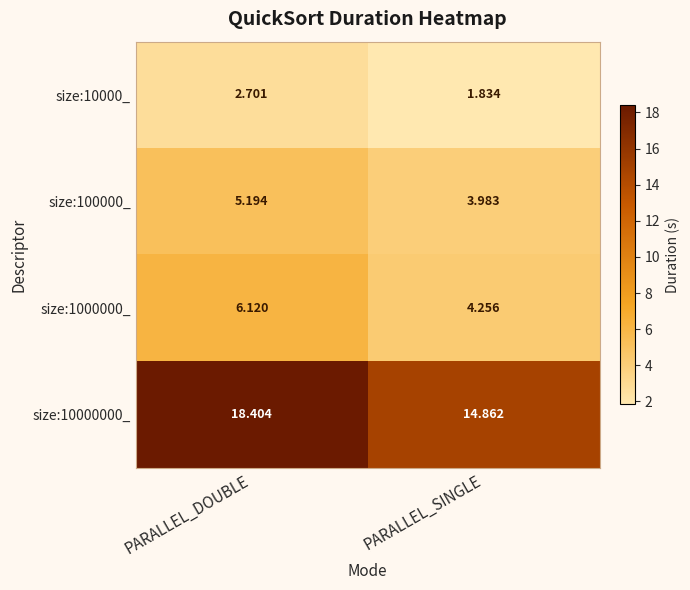

Where does the size:1000000_ series first go above 6?

PARALLEL_DOUBLE